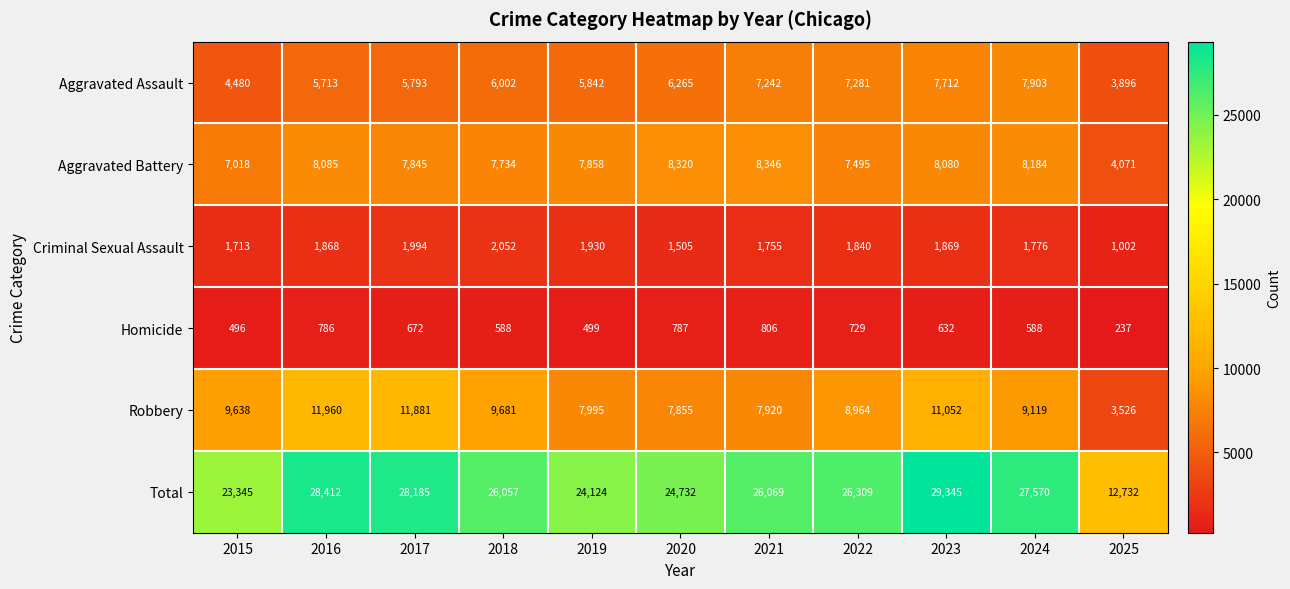

What is the minimum value shown in the chart?

237